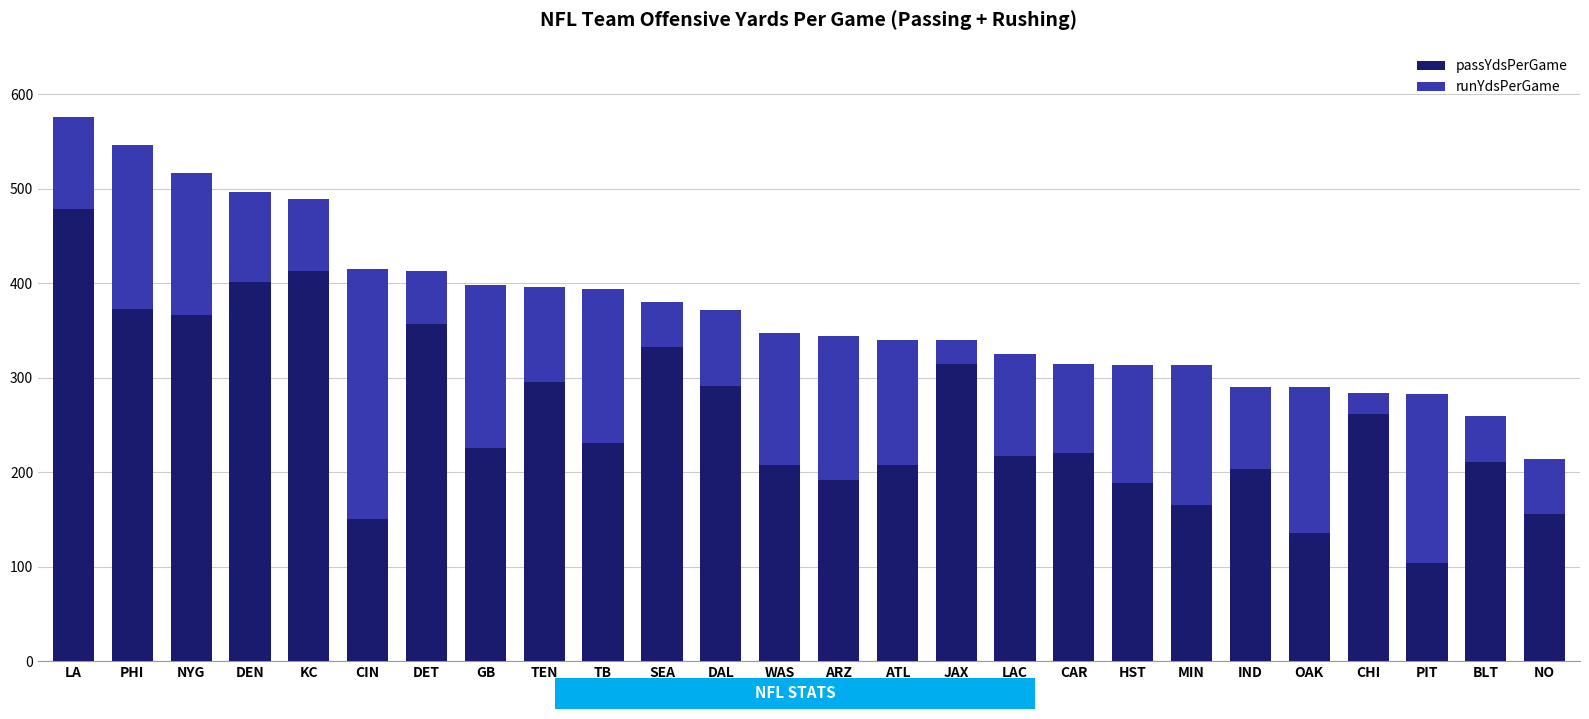

Count the number of data series in this chart.

2